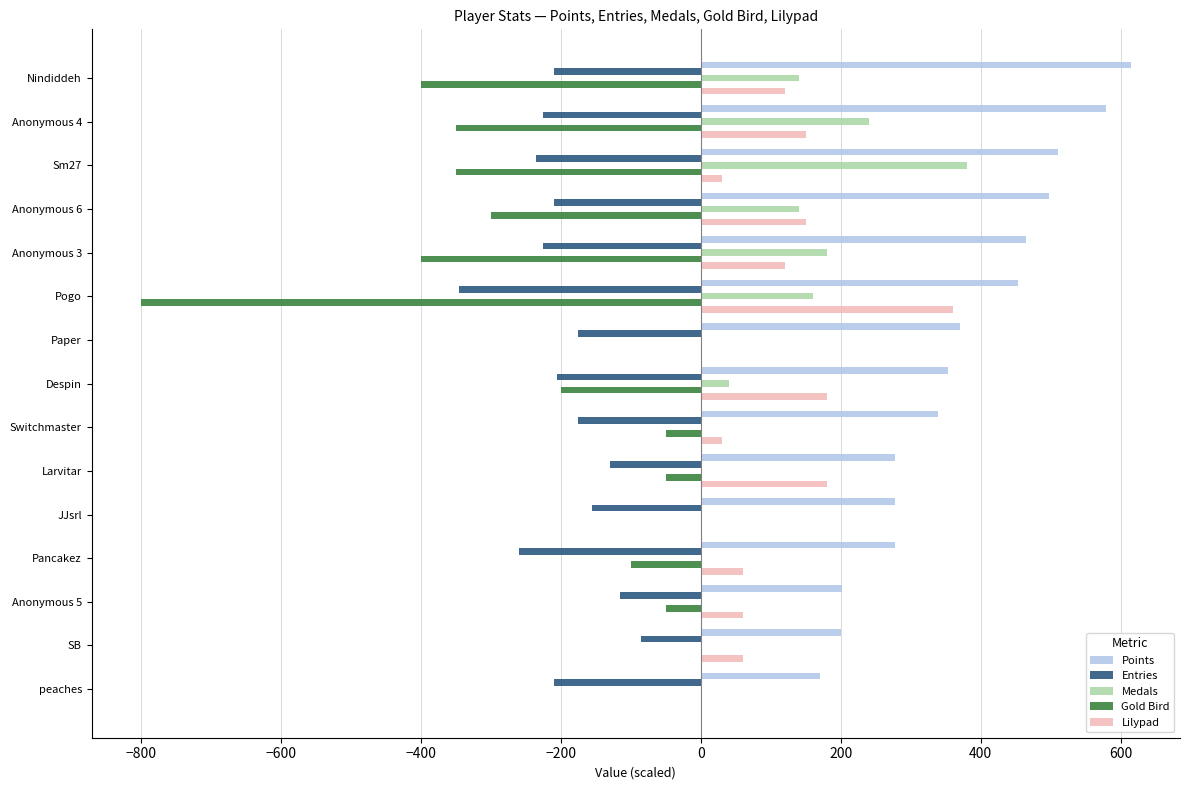

What is the sum of the Points values at Larvitar and SB?

477